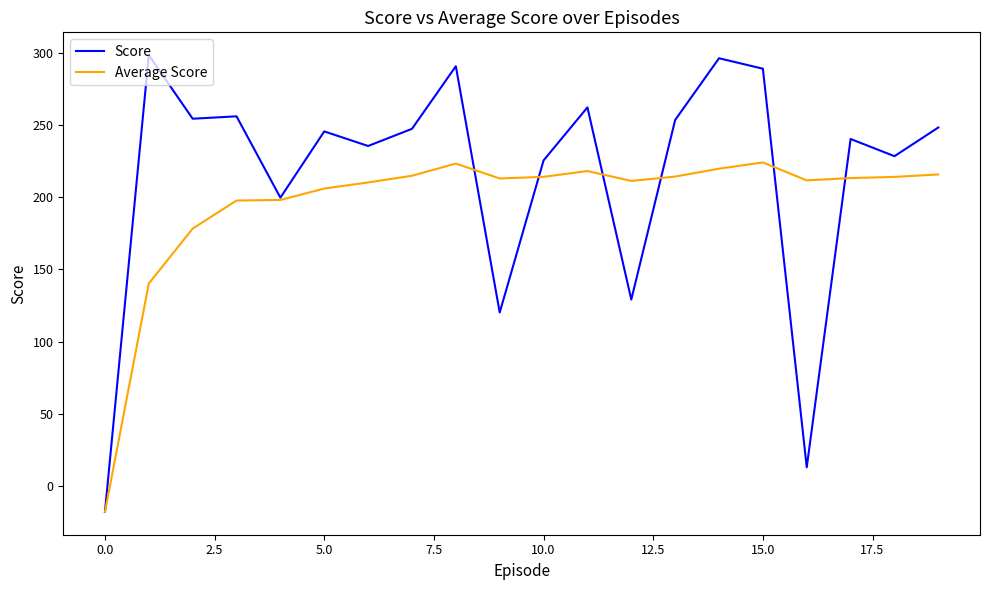

What is the maximum value shown in the chart?

298.5